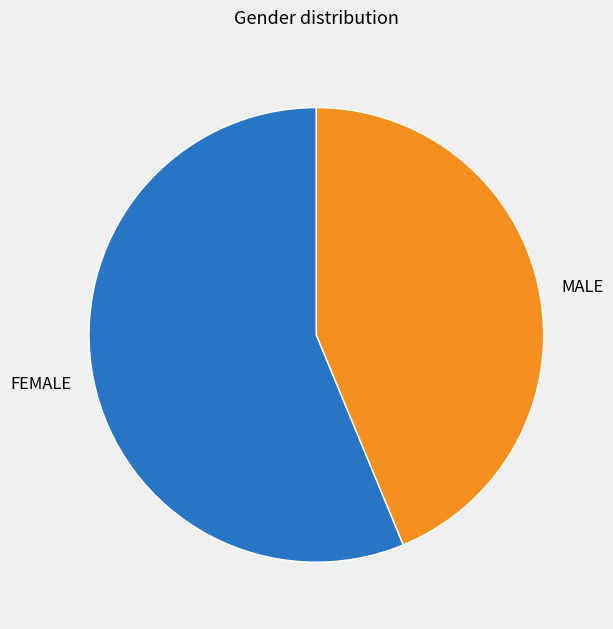

Does any single category account for the majority?

Yes